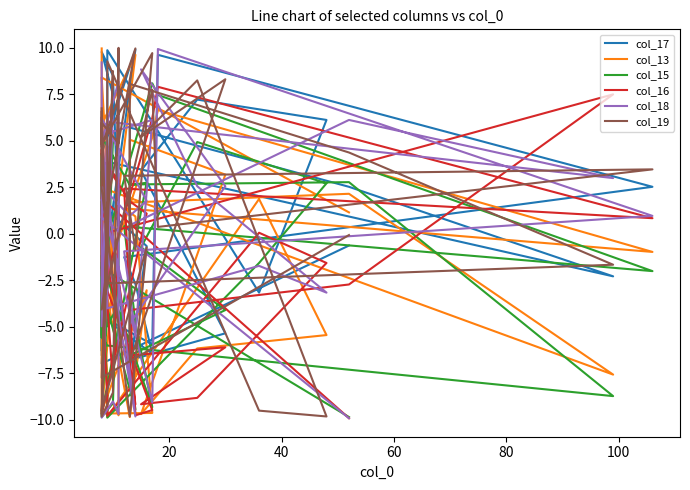

How many distinct data groups are displayed?

6